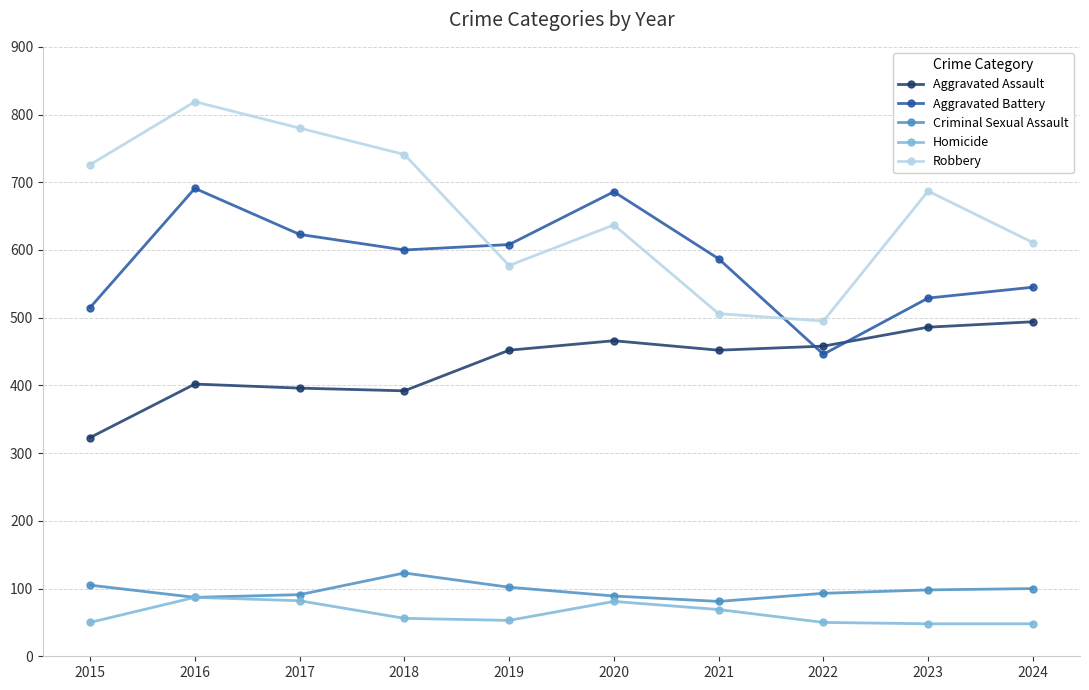

What are all the series names shown in the legend?

Aggravated Assault, Aggravated Battery, Criminal Sexual Assault, Homicide, Robbery